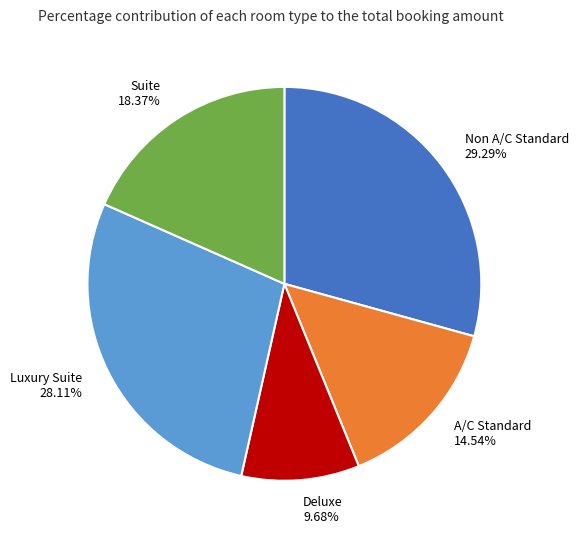

Between Luxury Suite and Non A/C Standard, which is larger?

Non A/C Standard